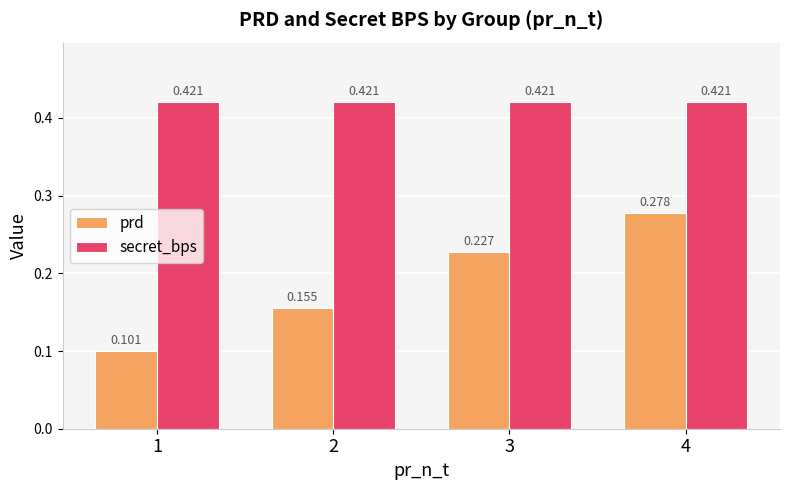

Does the chart contain stacked bars?

No